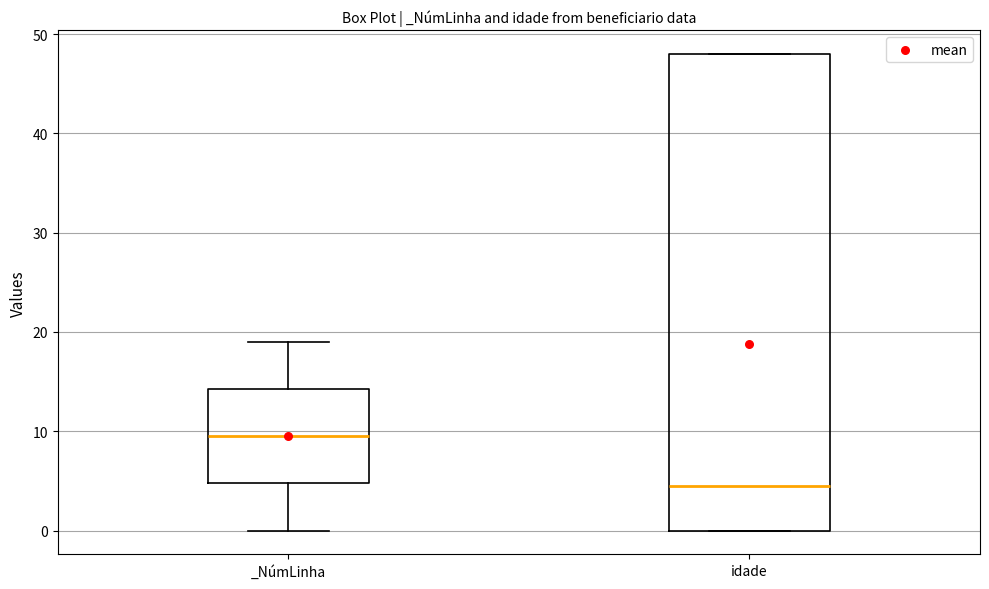

Which box is the tallest, from its lower edge to its upper edge?

idade